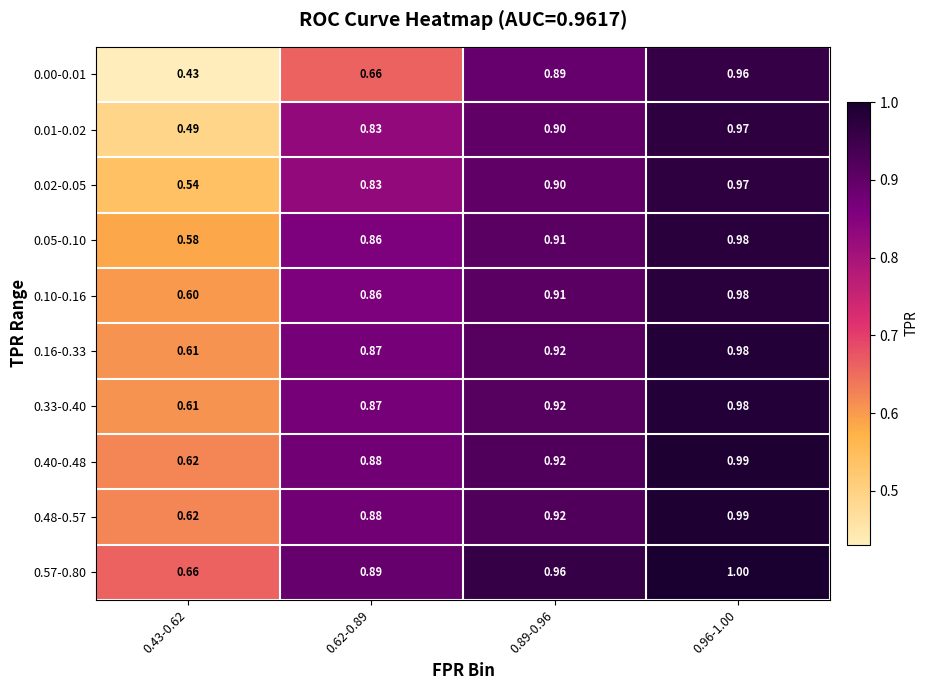

List the series in order of their peak value, lowest first.

0.00-0.01, 0.01-0.02, 0.02-0.05, 0.05-0.10, 0.10-0.16, 0.16-0.33, 0.33-0.40, 0.40-0.48, 0.48-0.57, 0.57-0.80